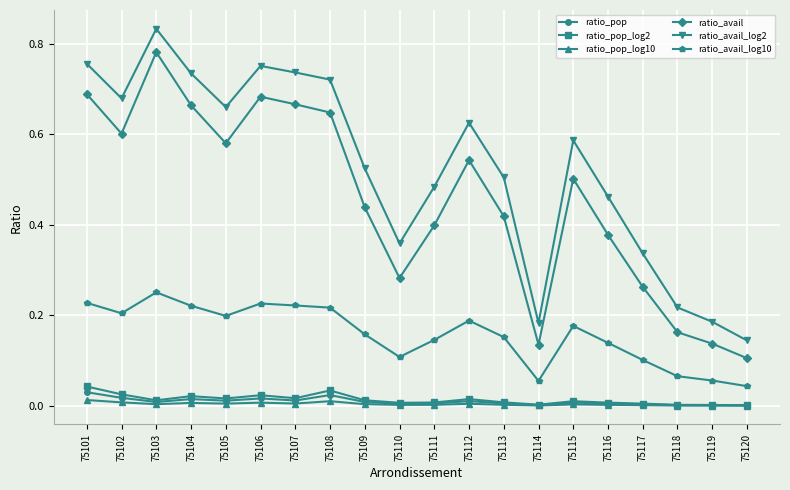

In ratio_pop_log10, how many points are lower than both neighbors (excluding endpoints)?

5